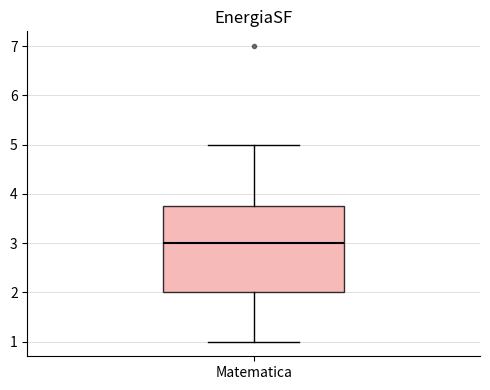

Read this box plot against the y-axis: the position of the median line, the range covered by the box, and the ends of both whiskers. The values are not printed on the chart, so give them approximately, as read against the axis.

median 3.0, box 2.0 to 3.8, whiskers 1.0 to 5.0